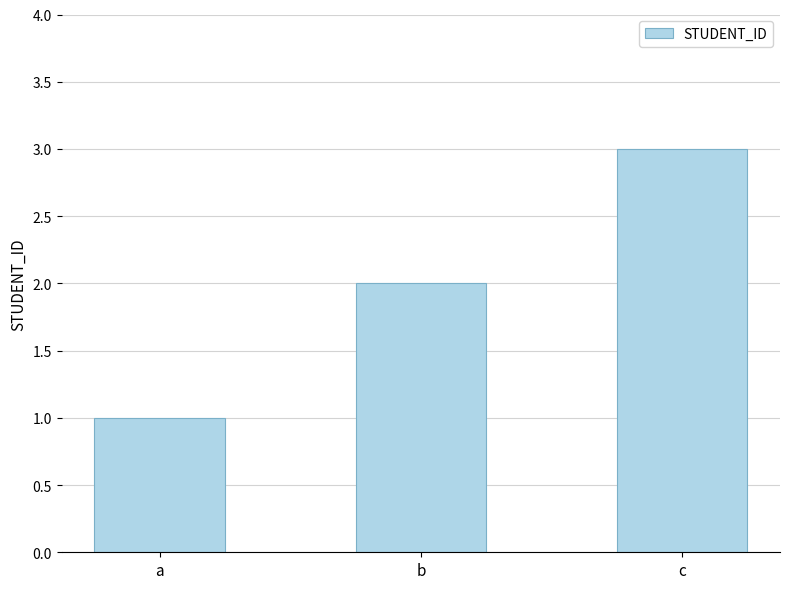

The chart shows a value of 1 at b. True or false?

False